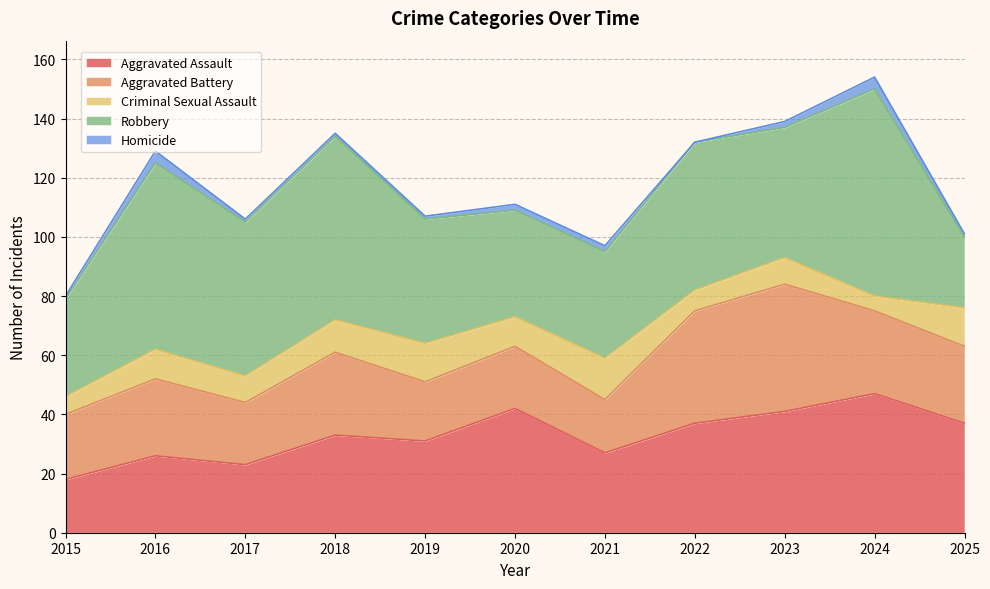

Which series has the largest range (max minus min)?

Robbery